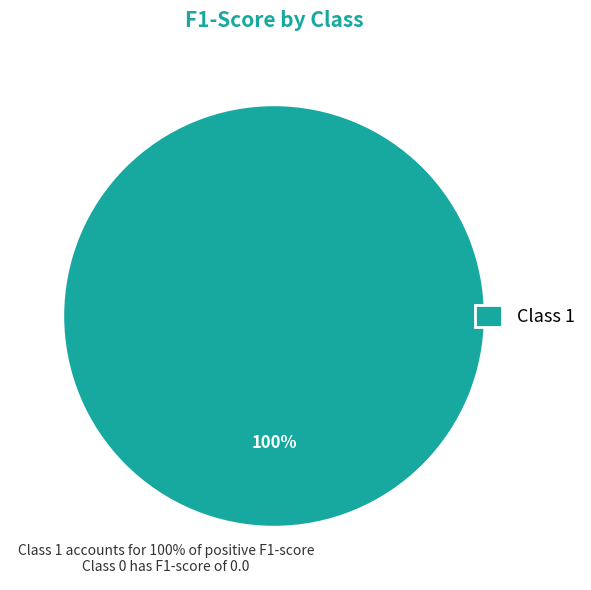

To the nearest percent, what percentage of the pie is Class 1?

100%